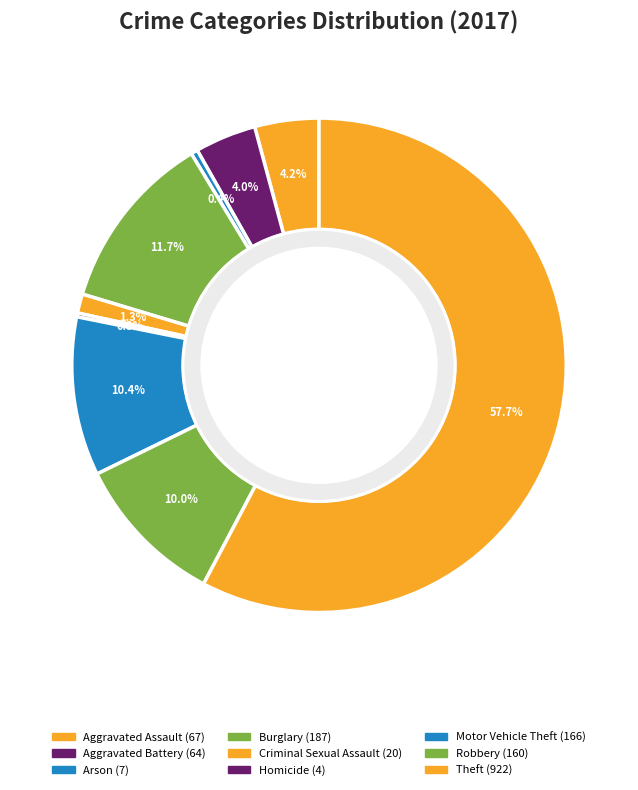

True or false: Arson accounts for 1% of the total.

False